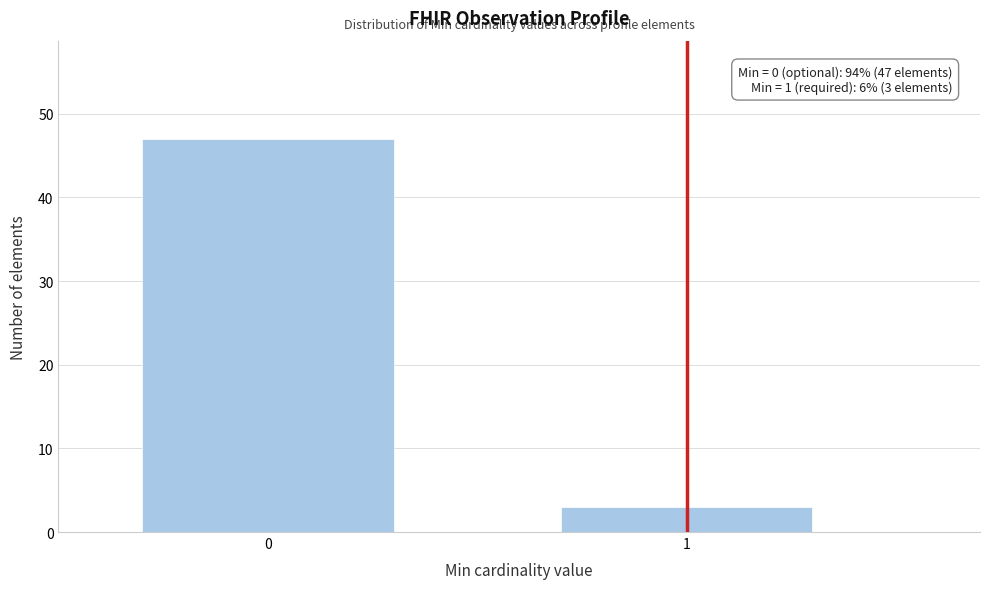

Reading right to left, what are all the values shown in this chart?

1=3	0=47